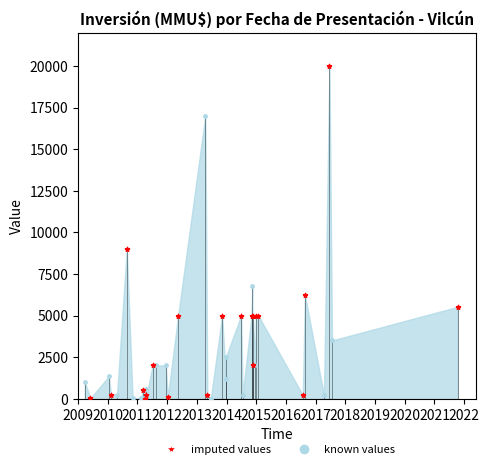

Which series has the widest spread of Y values?

imputed values